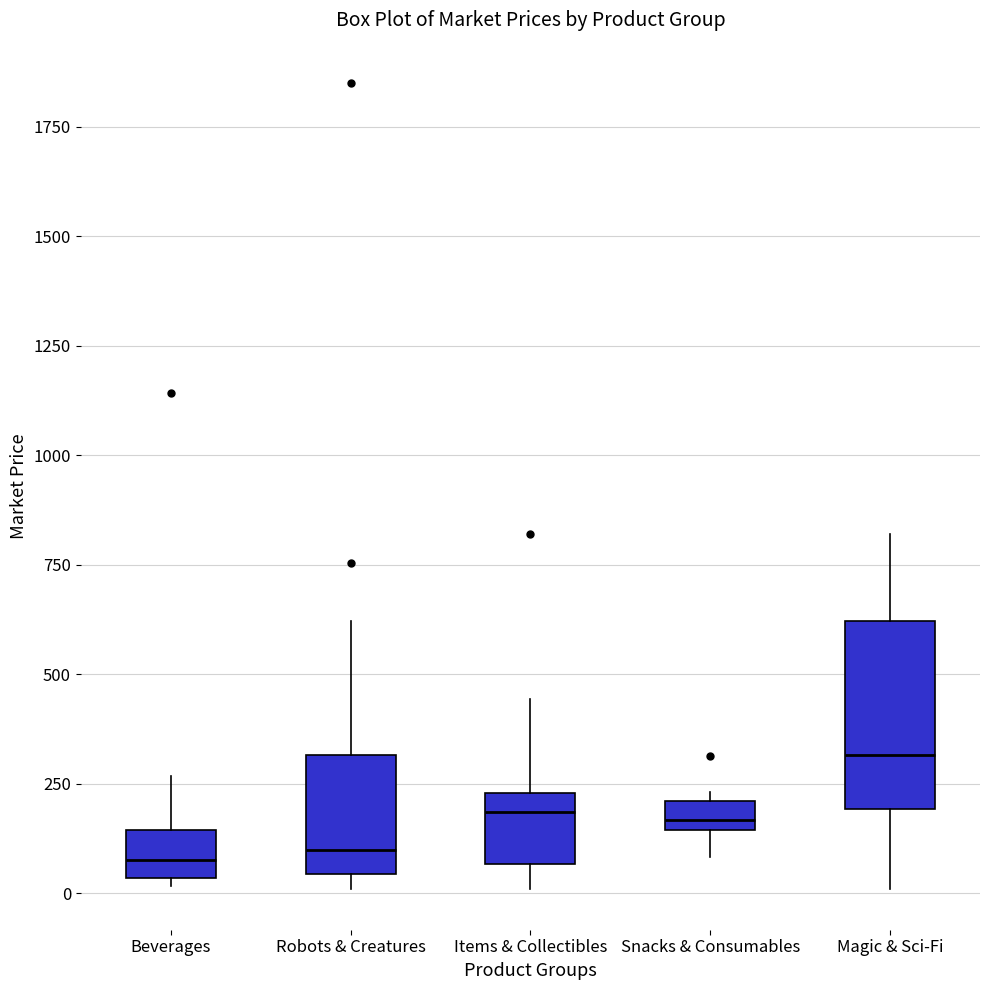

Which box is the tallest, from its lower edge to its upper edge?

Magic & Sci-Fi